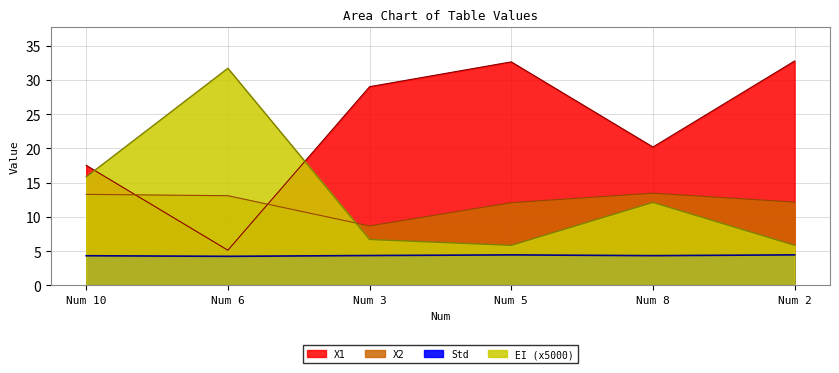

How many lines are shown in the chart?

4